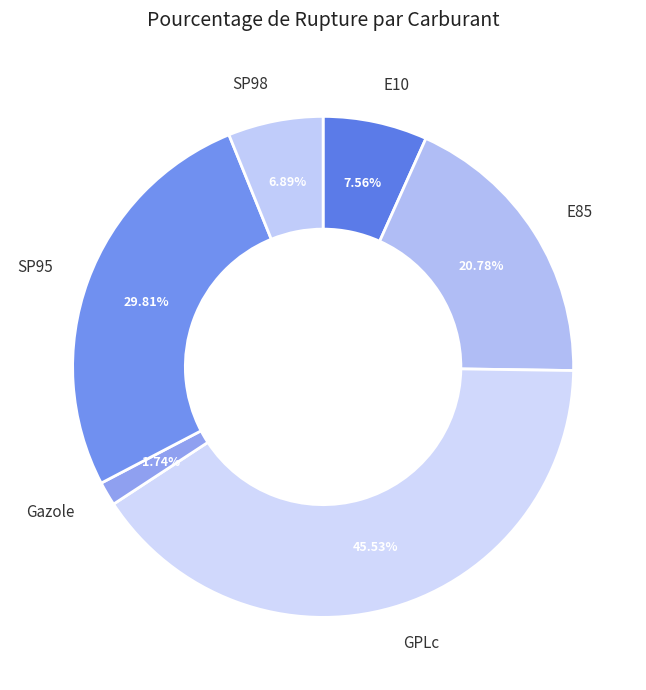

Is it true that SP98 is 1% of the pie?

False